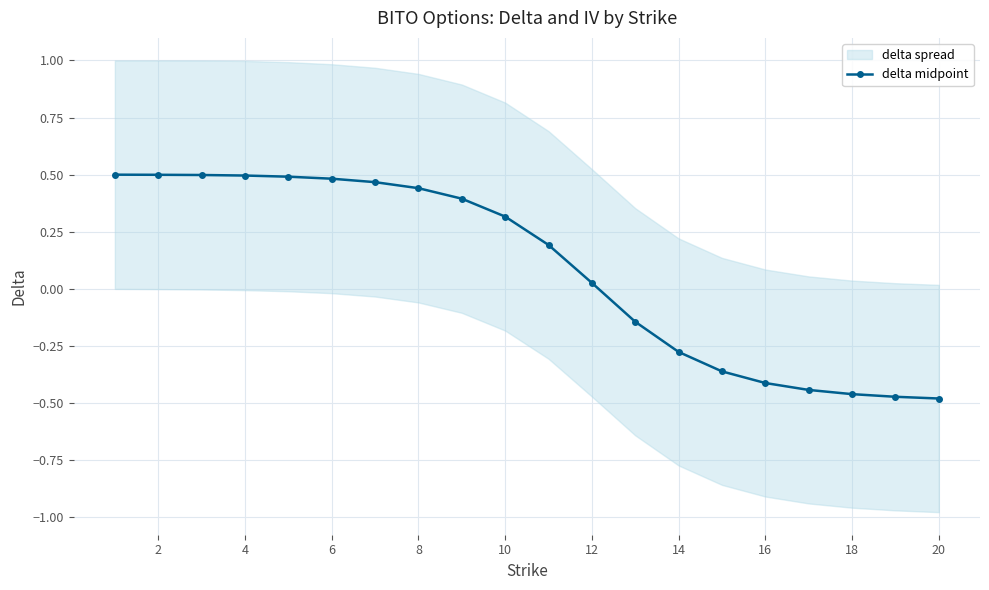

Reading left to right, list all the values displayed in this chart.

0.5	0.5	0.5	0.5	0.5	0.5	0.5	0.4	0.4	0.3	0.2	0.0	-0.1	-0.3	-0.4	-0.4	-0.4	-0.5	-0.5	-0.5